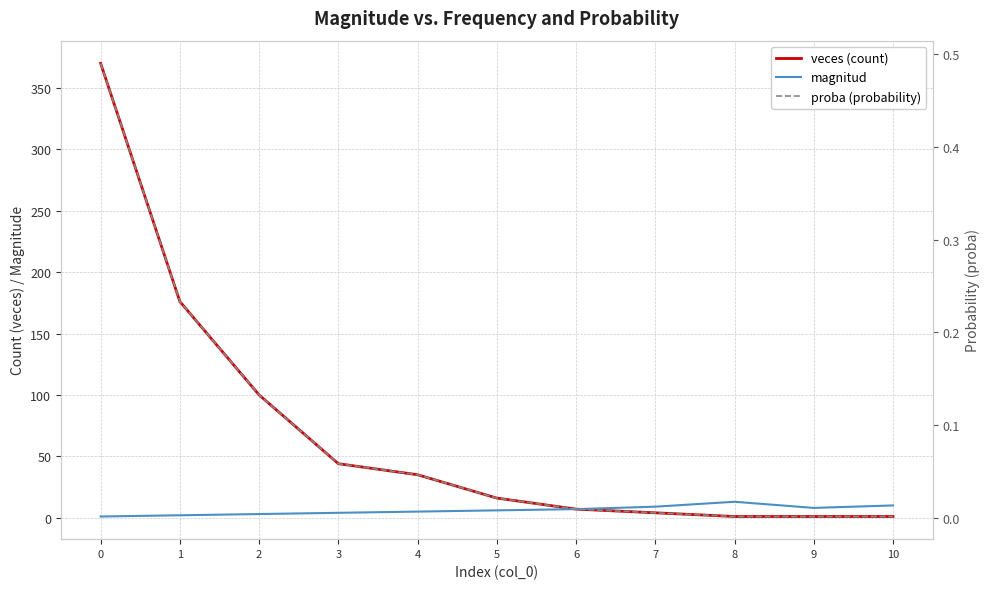

At how many categories does at least one series exceed 346?

1